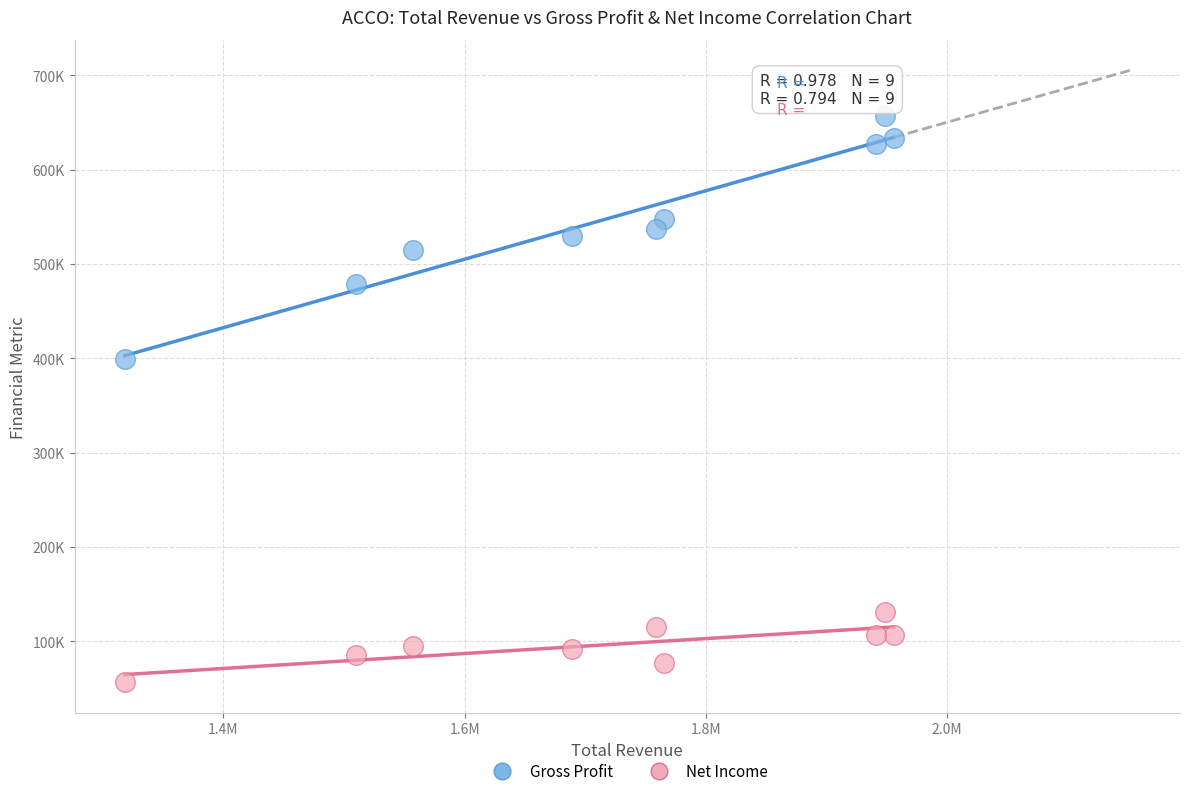

What are all the series names shown in the legend?

Gross Profit, Net Income